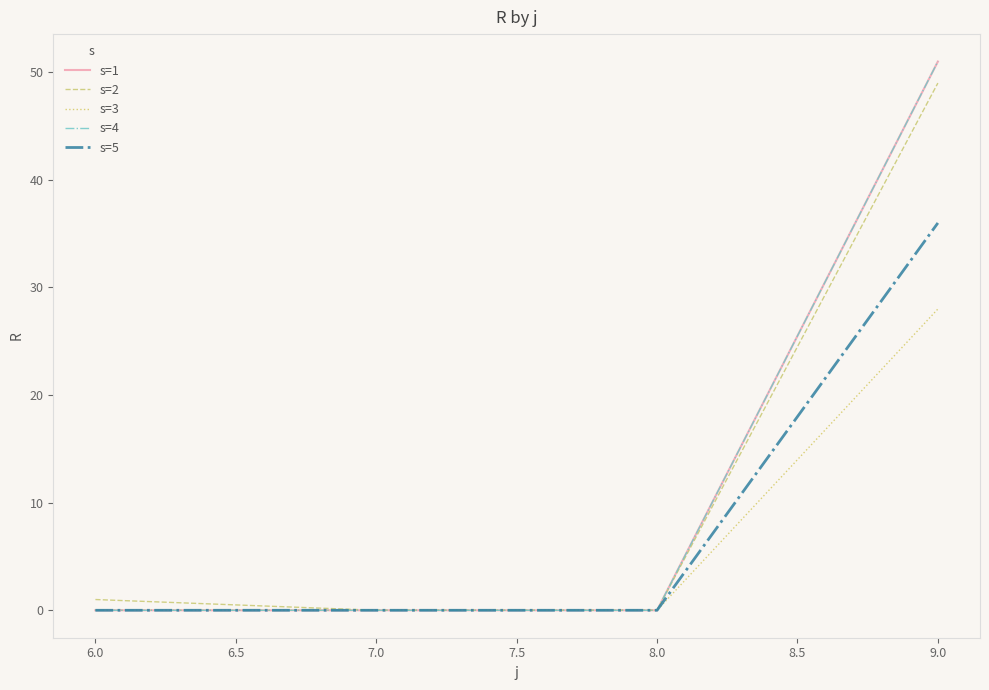

Does the chart display data point markers on the line(s)?

No